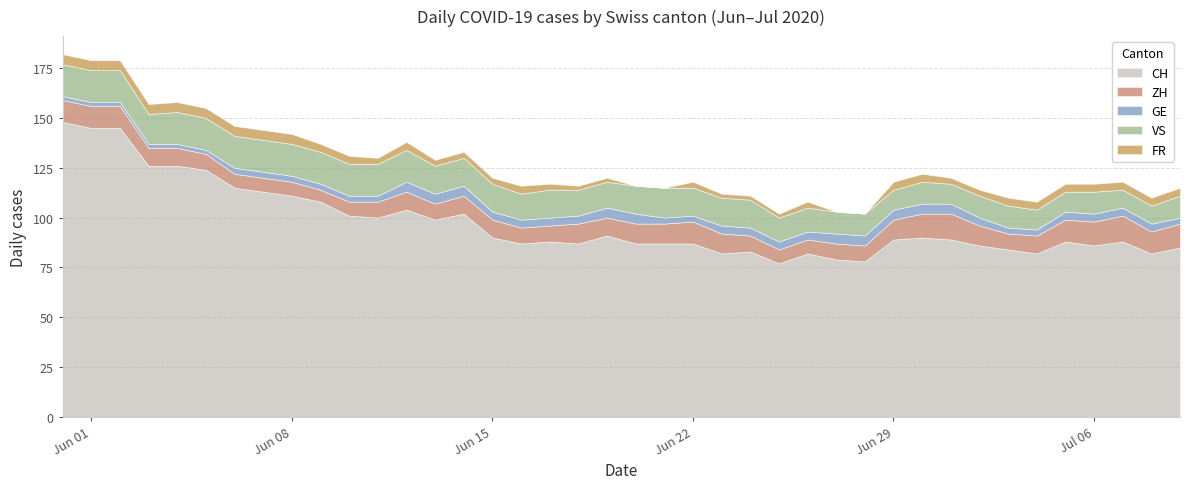

The CH series shows 140 at 2020-07-02. True or false?

False